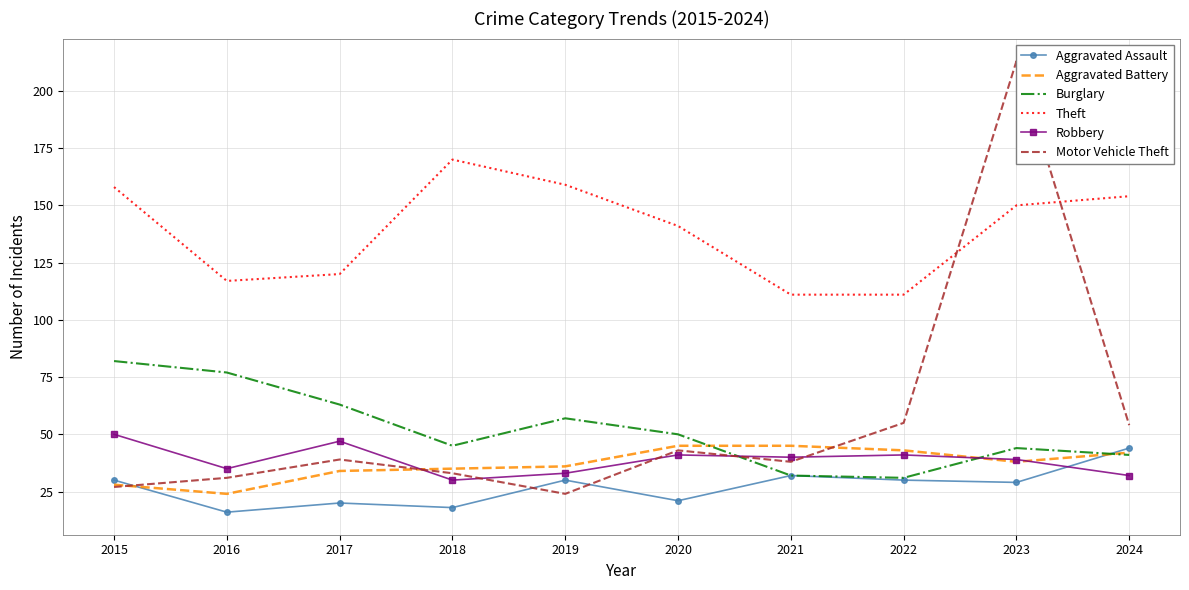

After their last crossing, which series has the higher values: Aggravated Battery or Robbery?

Aggravated Battery